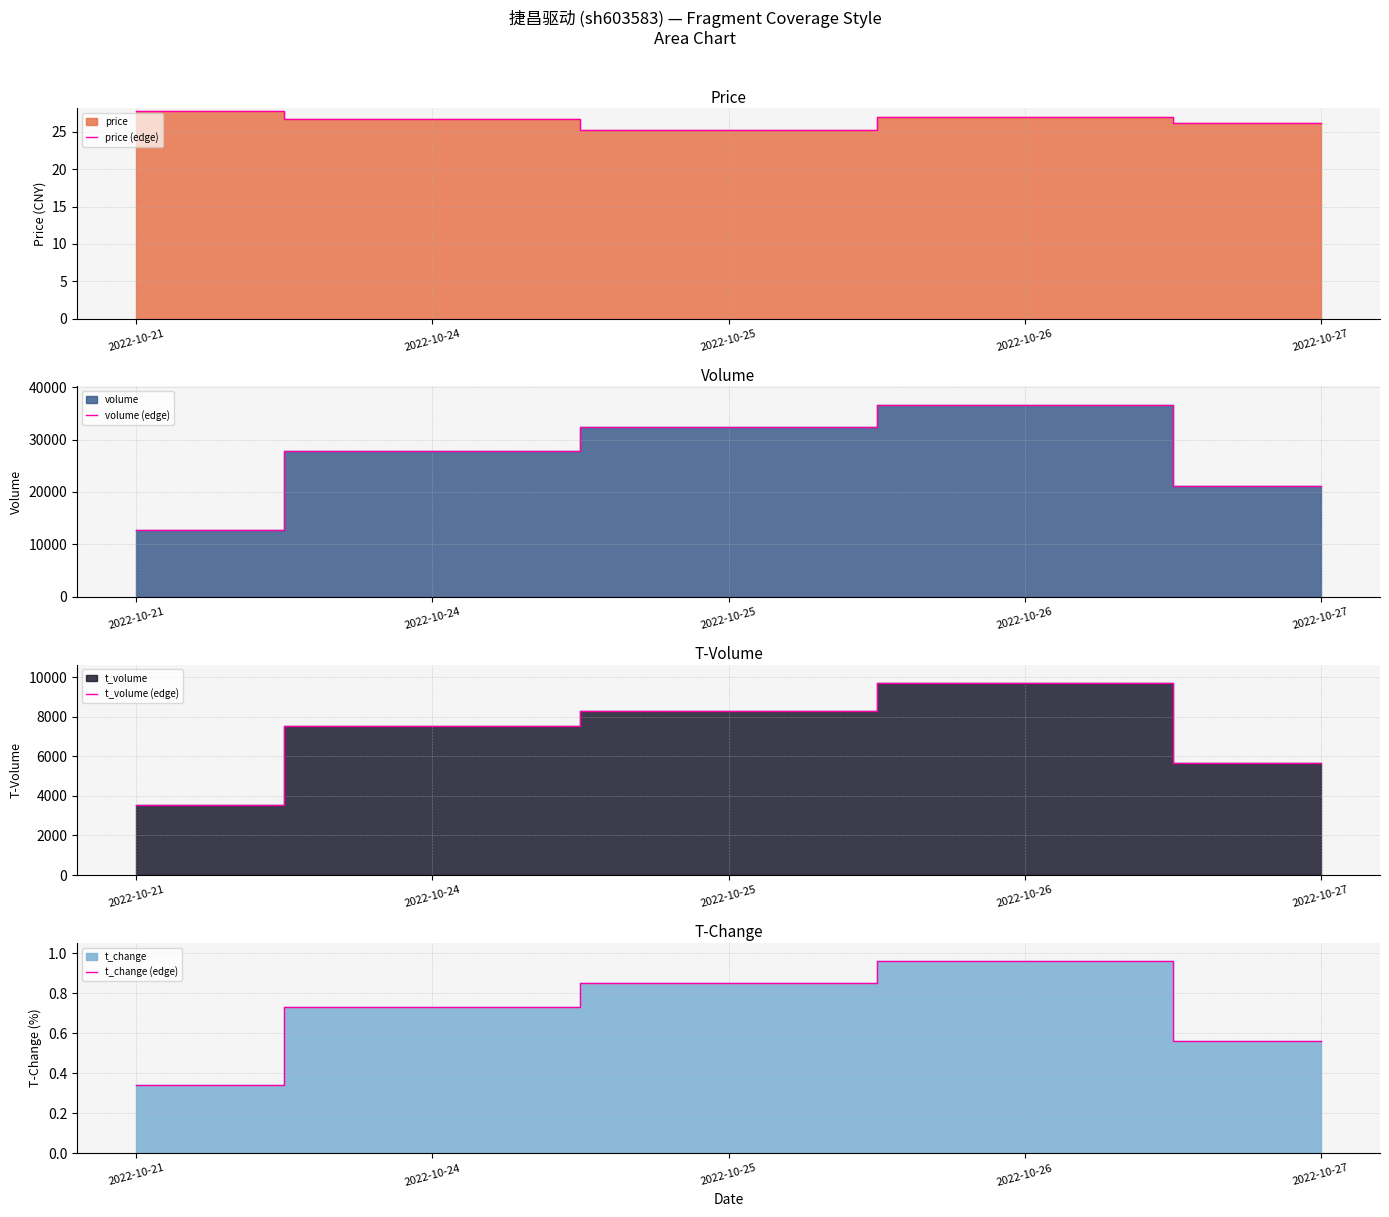

True or false: t_volume (edge) and t_change (edge) cross at least once.

False